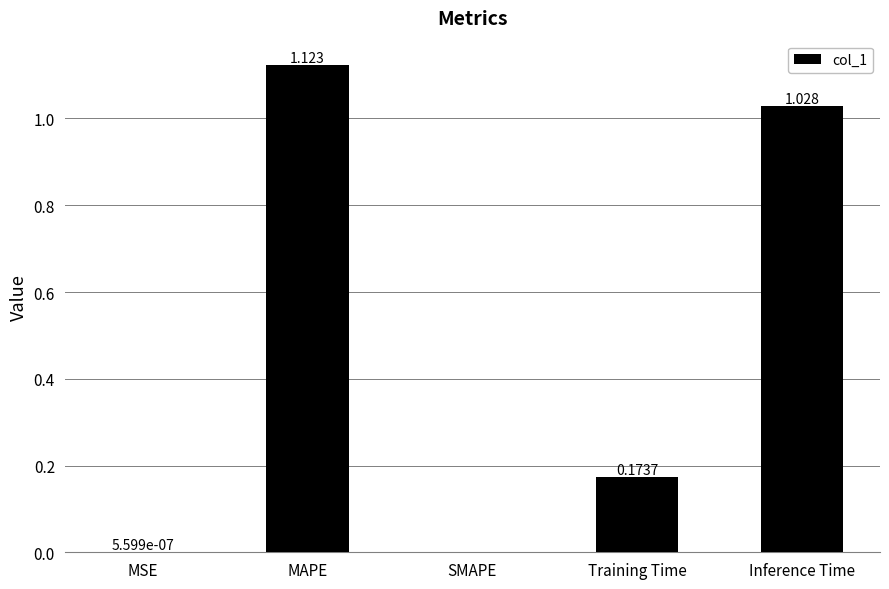

Which category has the highest value across all series?

MAPE